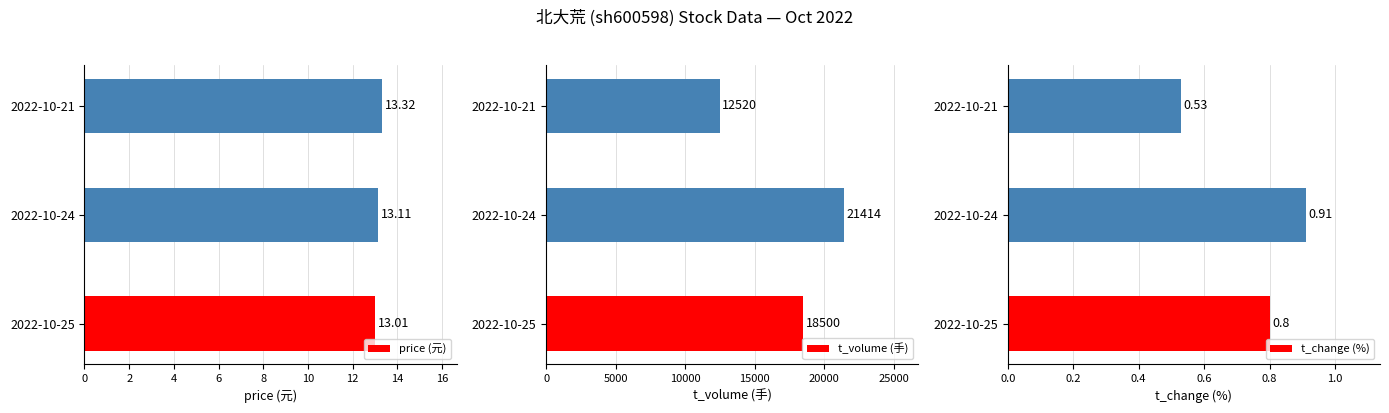

Between 4 and 2, which is larger?

4